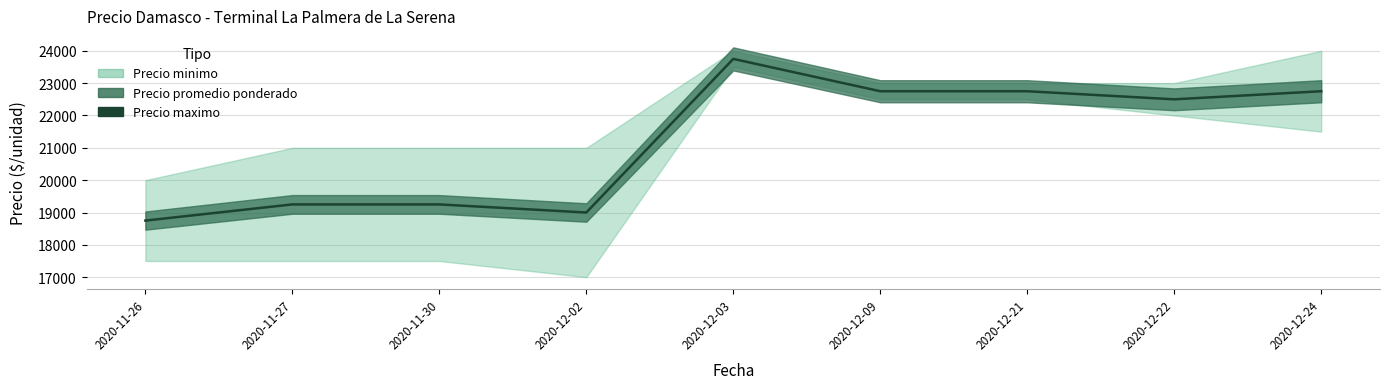

The value at 2020-12-24 is 40325. True or false?

False